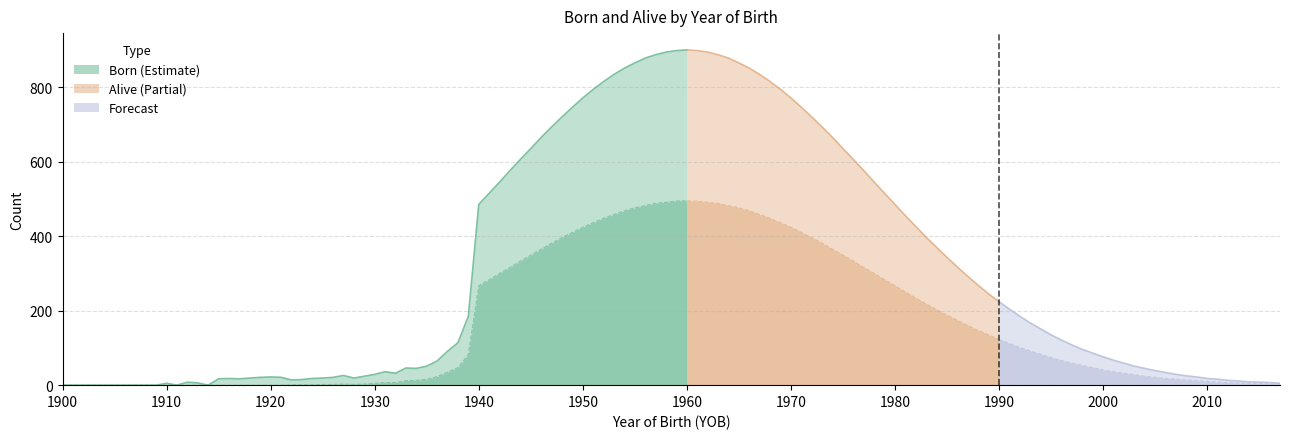

What is the total value across all series at 1935?

67